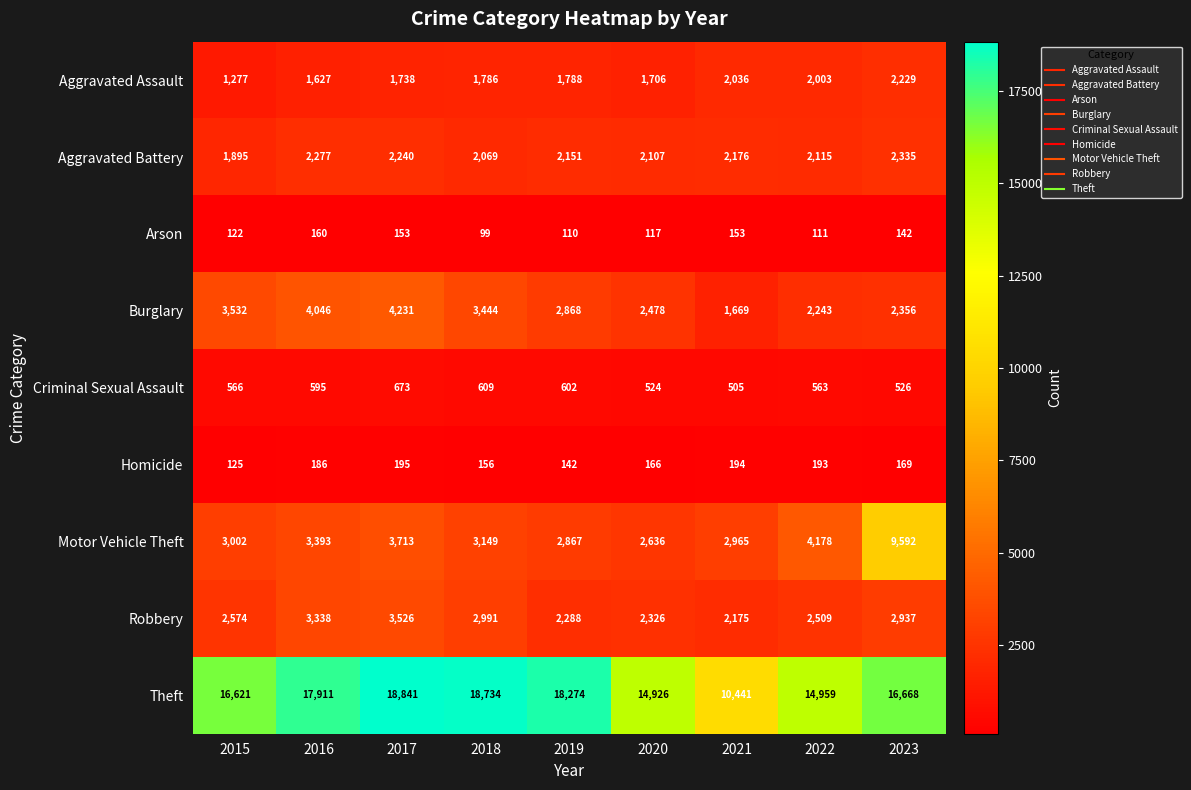

Between 2019 and 2020, which series saw the biggest shift?

Theft